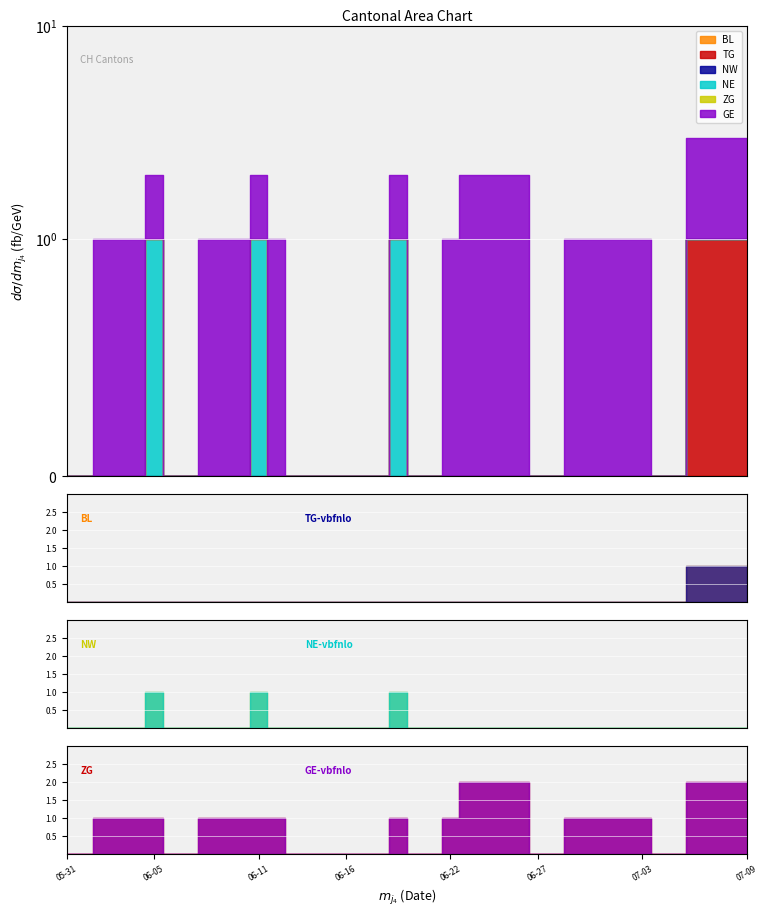

The ZG series shows 0 at 2020-09-14. True or false?

True